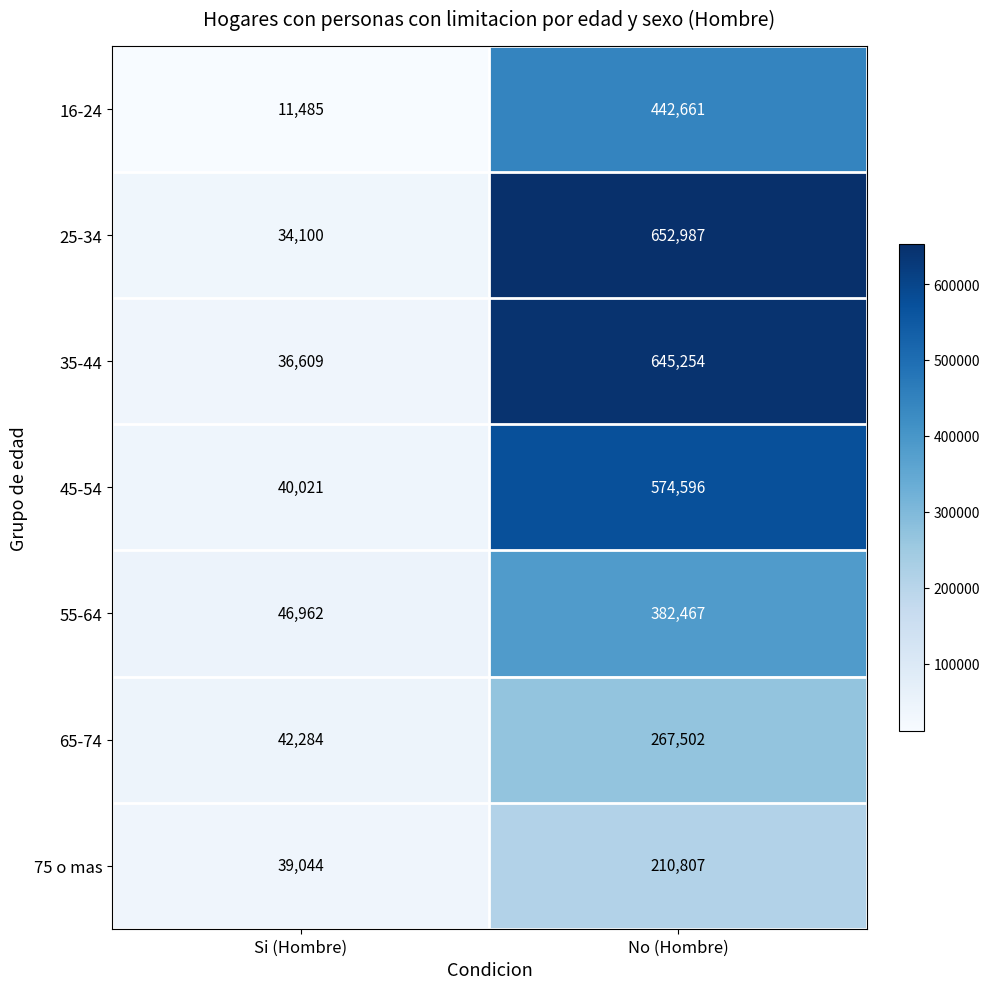

At Si (Hombre), list the series in order from largest to smallest.

55-64, 65-74, 45-54, 75 o mas, 35-44, 25-34, 16-24